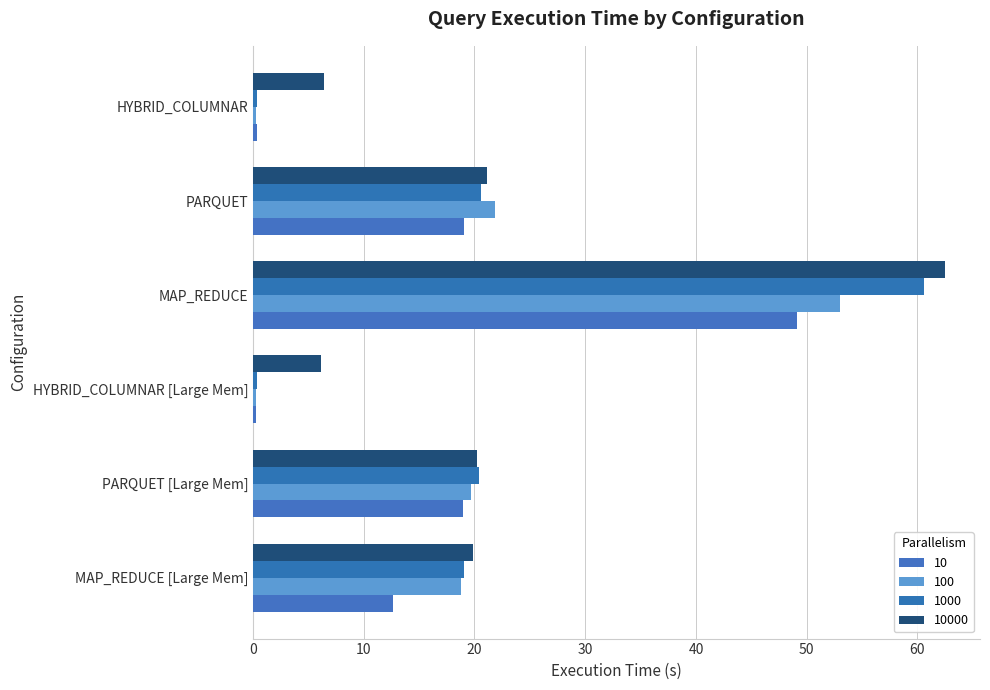

Reading right to left, what are all the values shown in this chart?

10: HYBRID_COLUMNAR=0.3	PARQUET=19.1	MAP_REDUCE=49.1	HYBRID_COLUMNAR [Large Mem]=0.3	PARQUET [Large Mem]=18.9	MAP_REDUCE [Large Mem]=12.6
100: HYBRID_COLUMNAR=0.3	PARQUET=21.9	MAP_REDUCE=53.0	HYBRID_COLUMNAR [Large Mem]=0.3	PARQUET [Large Mem]=19.6	MAP_REDUCE [Large Mem]=18.8
1000: HYBRID_COLUMNAR=0.4	PARQUET=20.6	MAP_REDUCE=60.6	HYBRID_COLUMNAR [Large Mem]=0.4	PARQUET [Large Mem]=20.4	MAP_REDUCE [Large Mem]=19.0
10000: HYBRID_COLUMNAR=6.4	PARQUET=21.1	MAP_REDUCE=62.5	HYBRID_COLUMNAR [Large Mem]=6.2	PARQUET [Large Mem]=20.3	MAP_REDUCE [Large Mem]=19.8